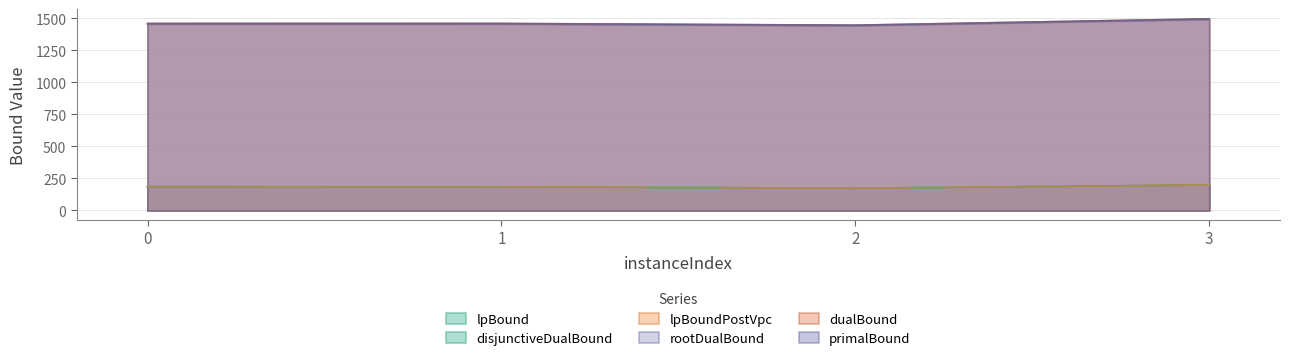

Which category has the lowest value in the lpBoundPostVpc series?

2